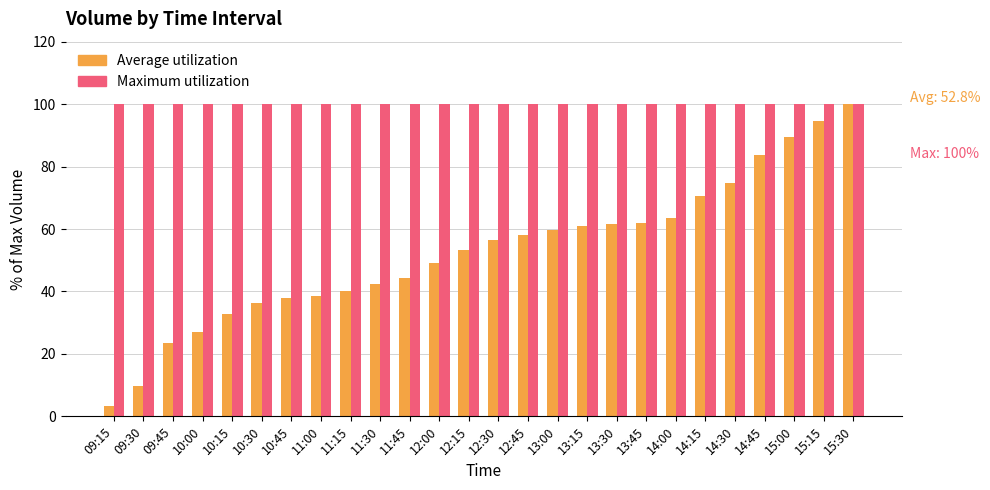

The Maximum utilization series shows 158.6 at 11:45. True or false?

False